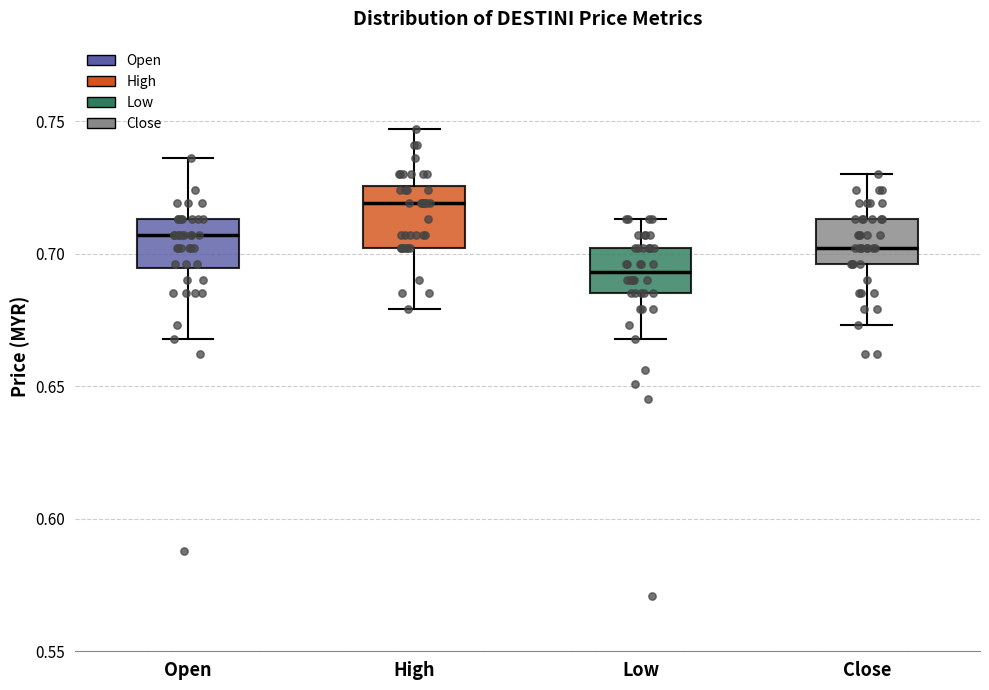

Reading left to right, read every box against the y-axis: the position of its median line, the range the box covers, and the ends of its whiskers. The values are not printed on the chart, so give them approximately, as read against the axis.

Open: median 0.705, box 0.695 to 0.715, whiskers 0.670 to 0.735
High: median 0.720, box 0.700 to 0.725, whiskers 0.680 to 0.745
Low: median 0.695, box 0.685 to 0.700, whiskers 0.670 to 0.715
Close: median 0.700, box 0.695 to 0.715, whiskers 0.675 to 0.730